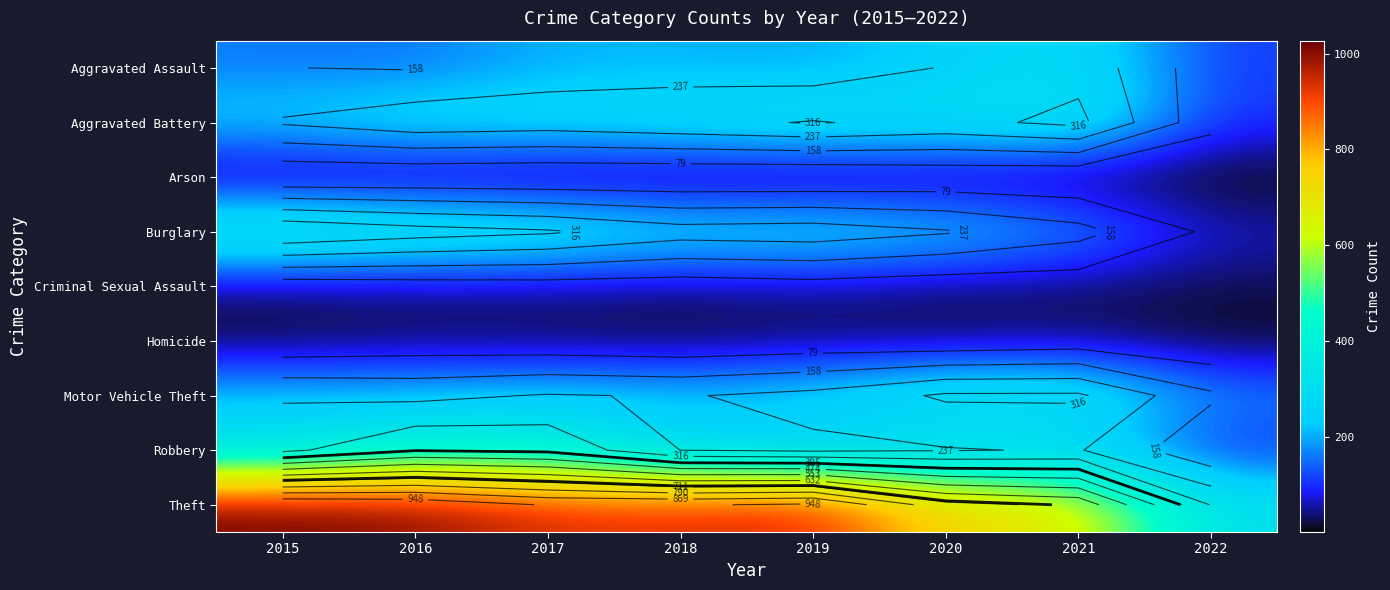

What is the average value of the Homicide series?

23